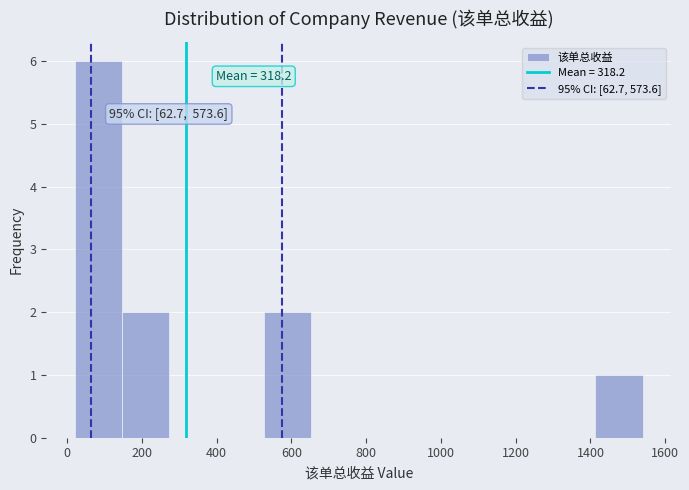

Which range on the x-axis has the tallest bar?

20 to 140